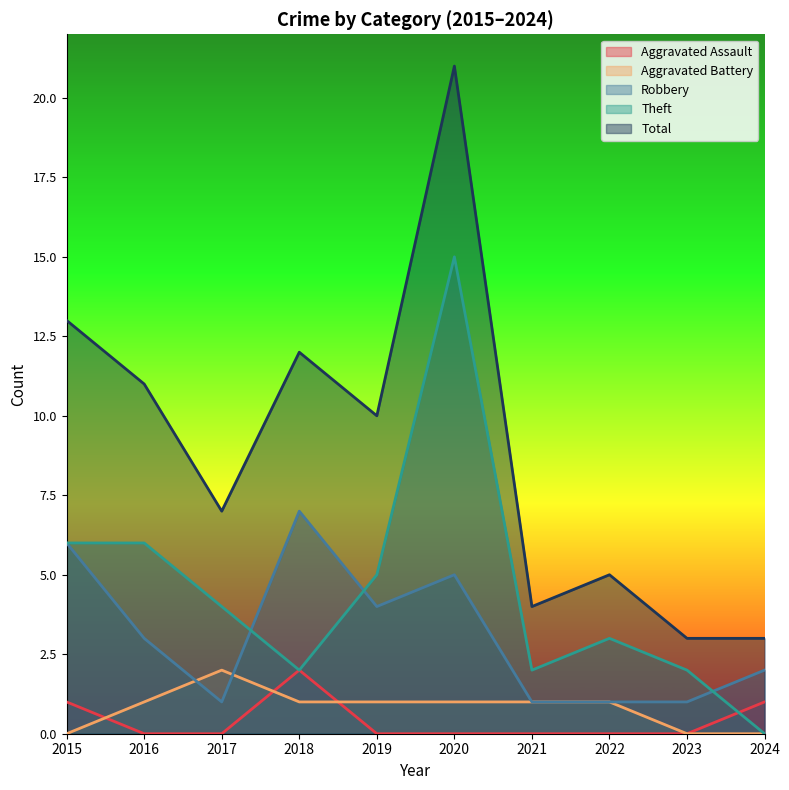

True or false: Total and Aggravated Assault intersect in this chart.

False